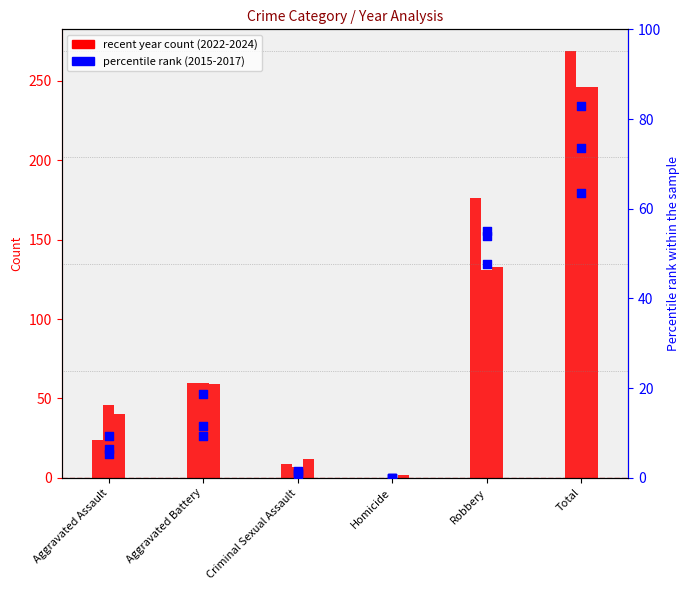

Which series contains the highest Y value?

2022